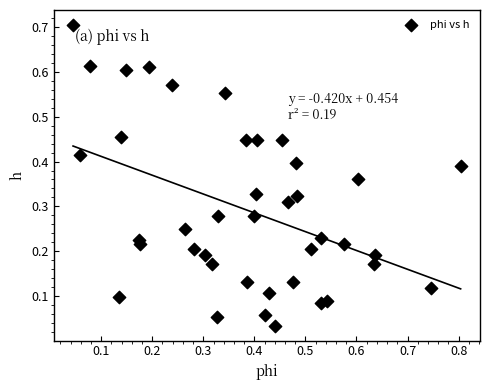

What is the range of X values (max minus min)?

0.8